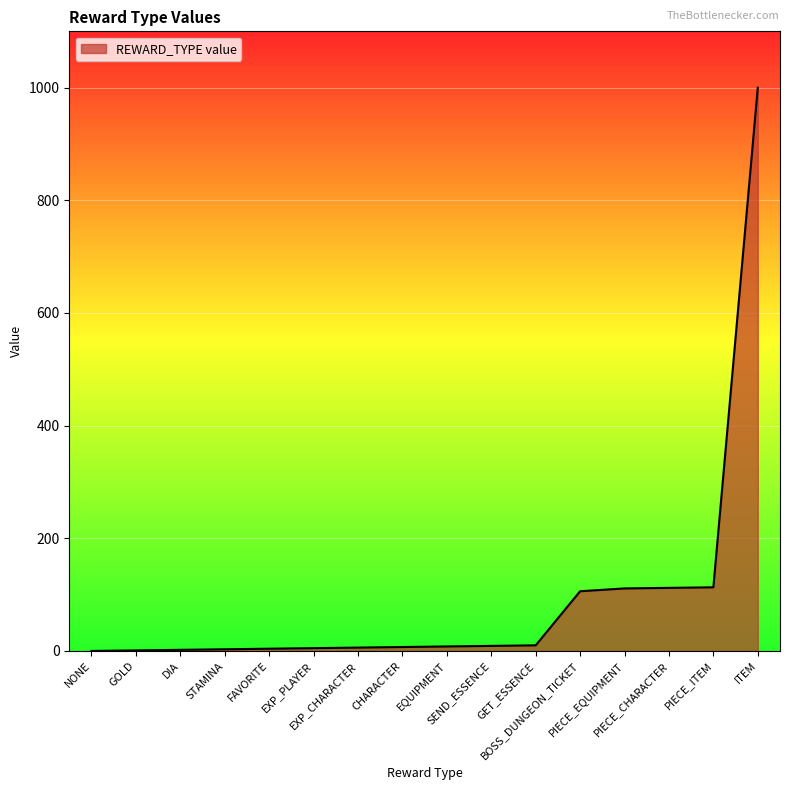

What is the maximum value shown in the chart?

1000